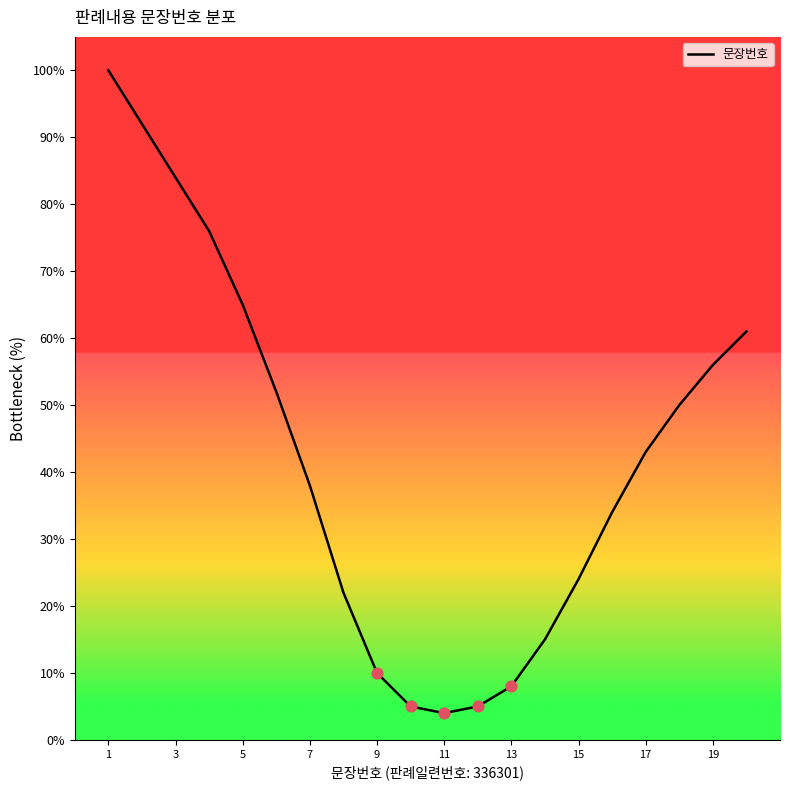

What is the maximum value shown in the chart?

100